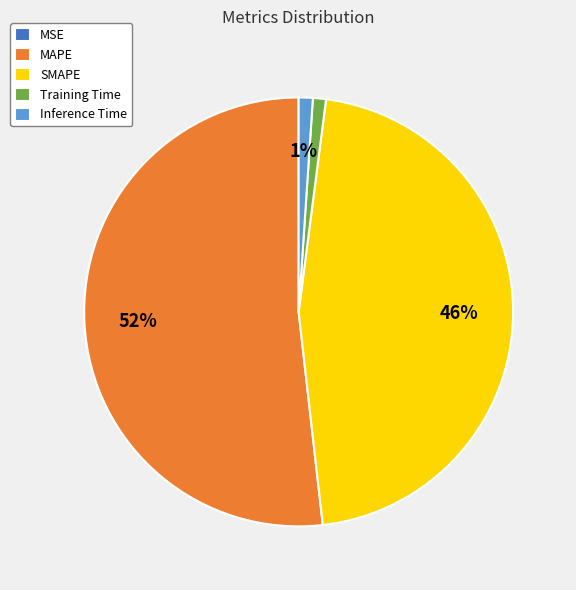

Which category has the biggest portion of the pie?

MAPE